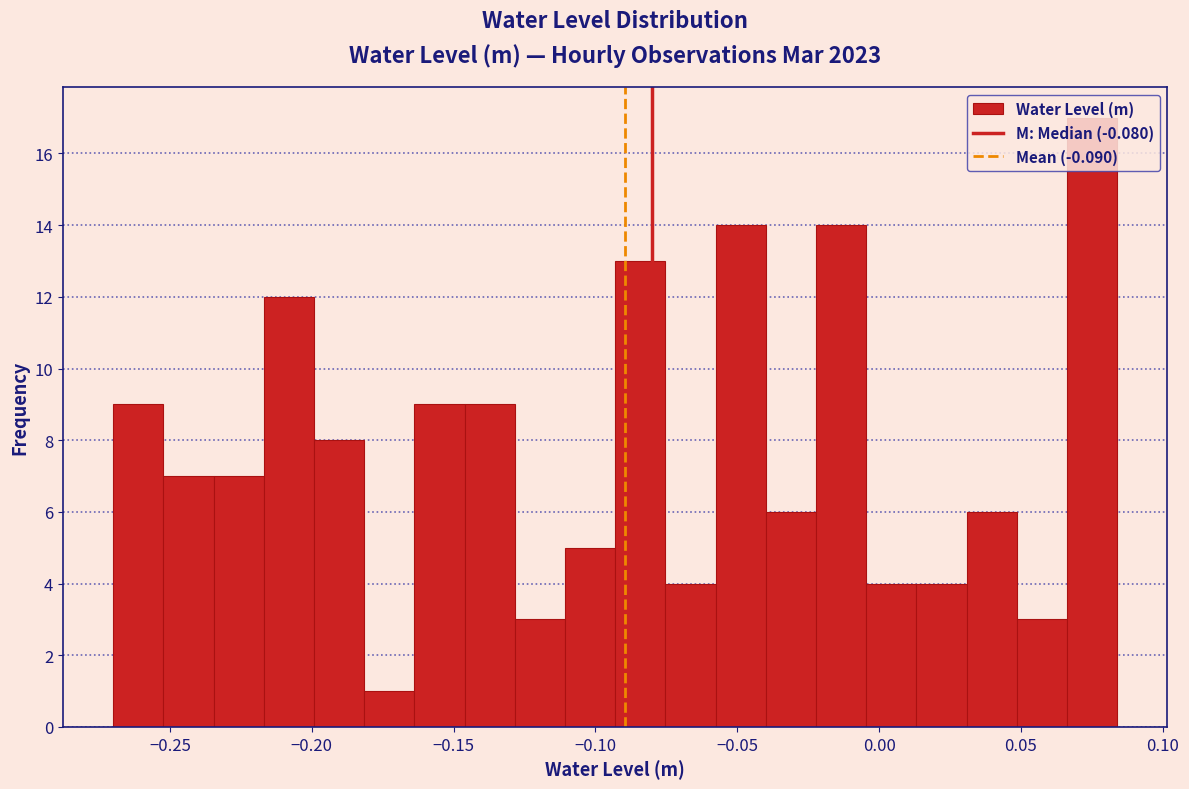

Read against the x-axis, roughly where is the centre of the tallest bar?

0.075